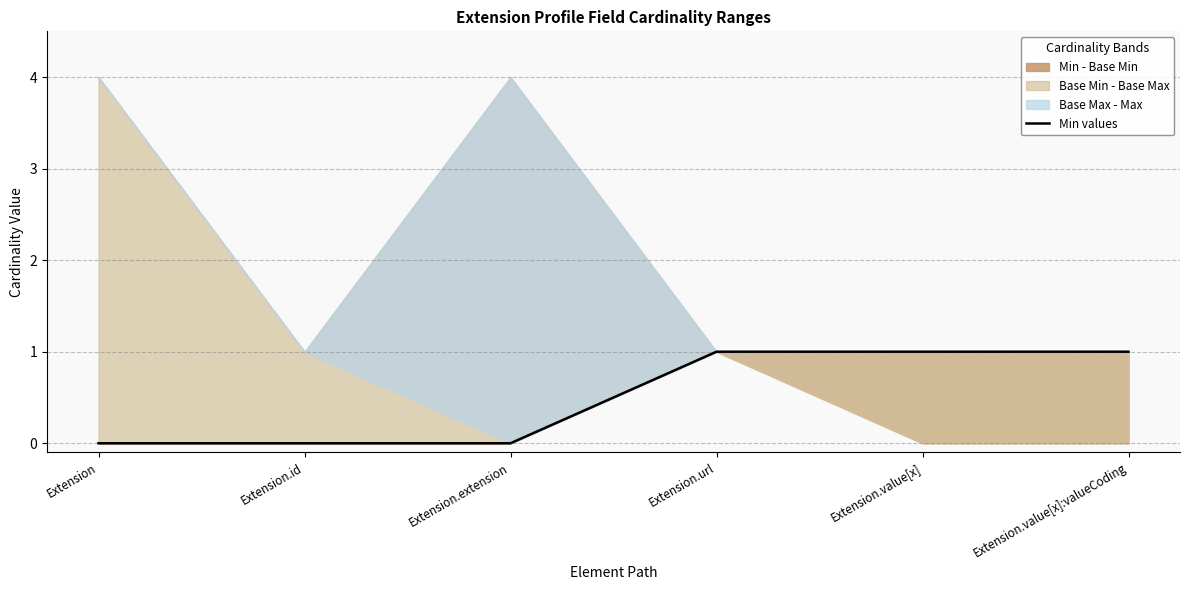

The value at Extension.value[x]:valueCoding is 1. True or false?

False